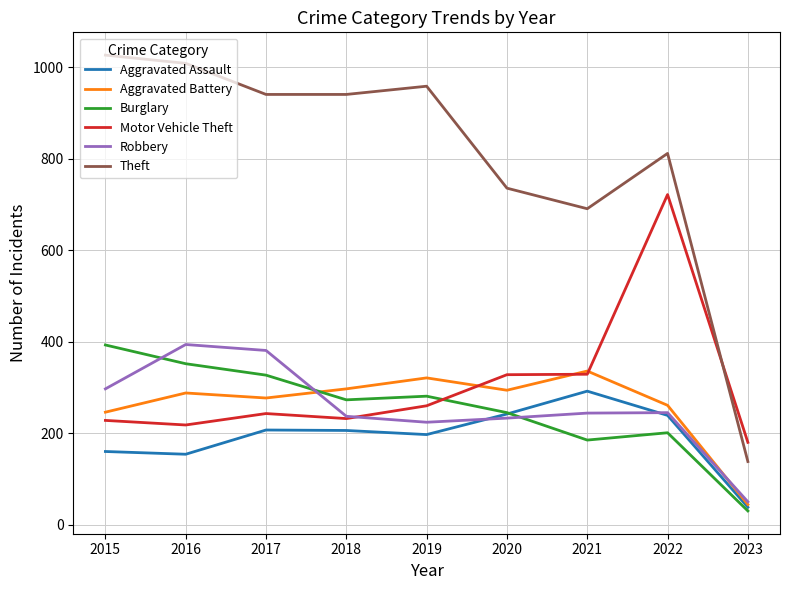

At which category is the sum across all series the highest?

2022